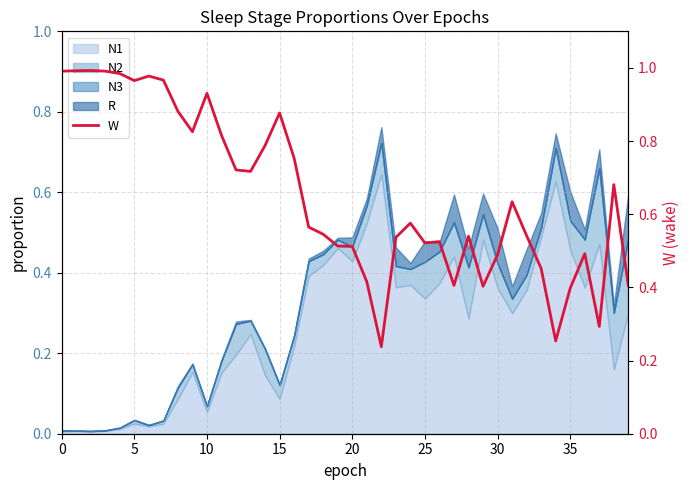

Does the chart display data point markers on the line(s)?

No